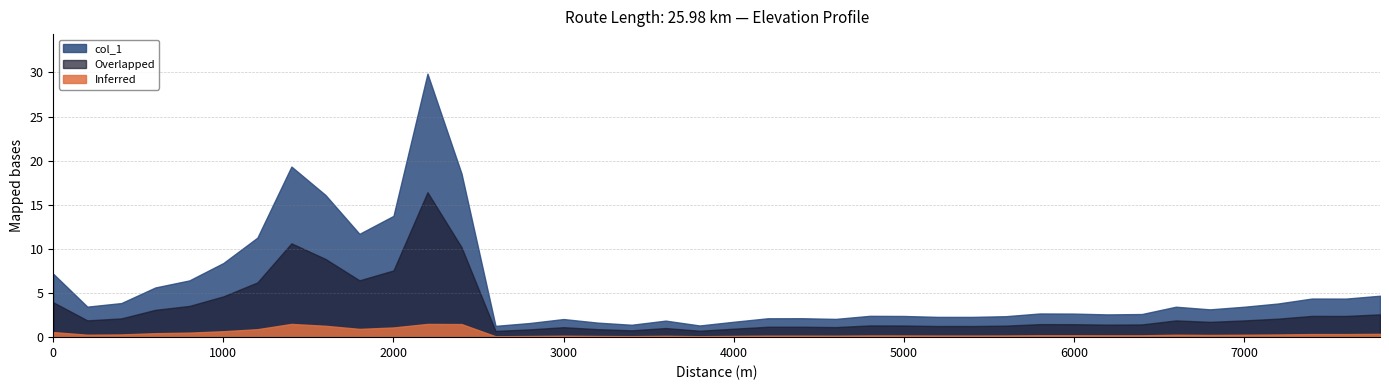

At which category does the data reach its first local peak?

1400